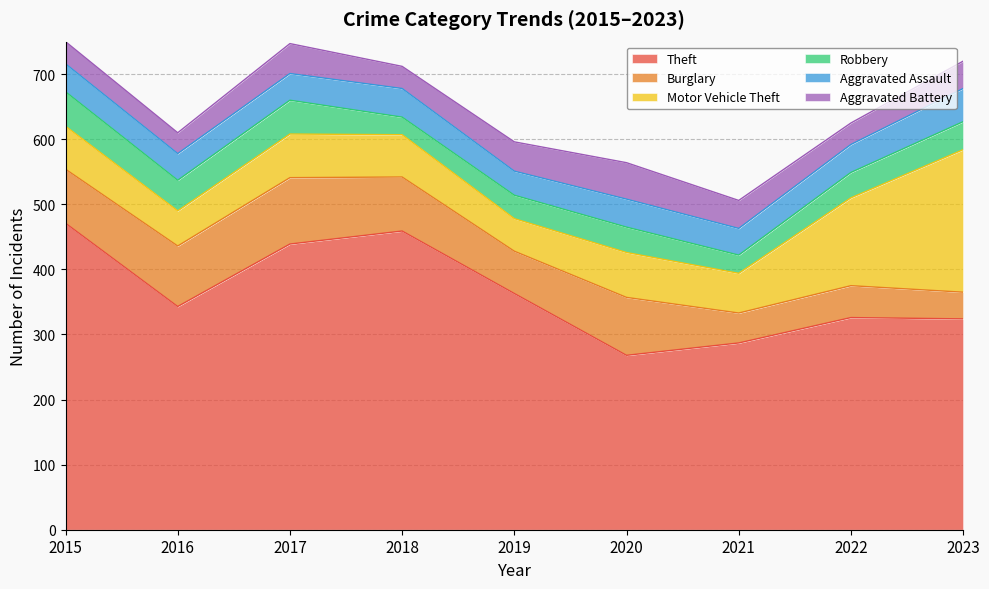

At which category does Burglary reach its first local valley?

2019